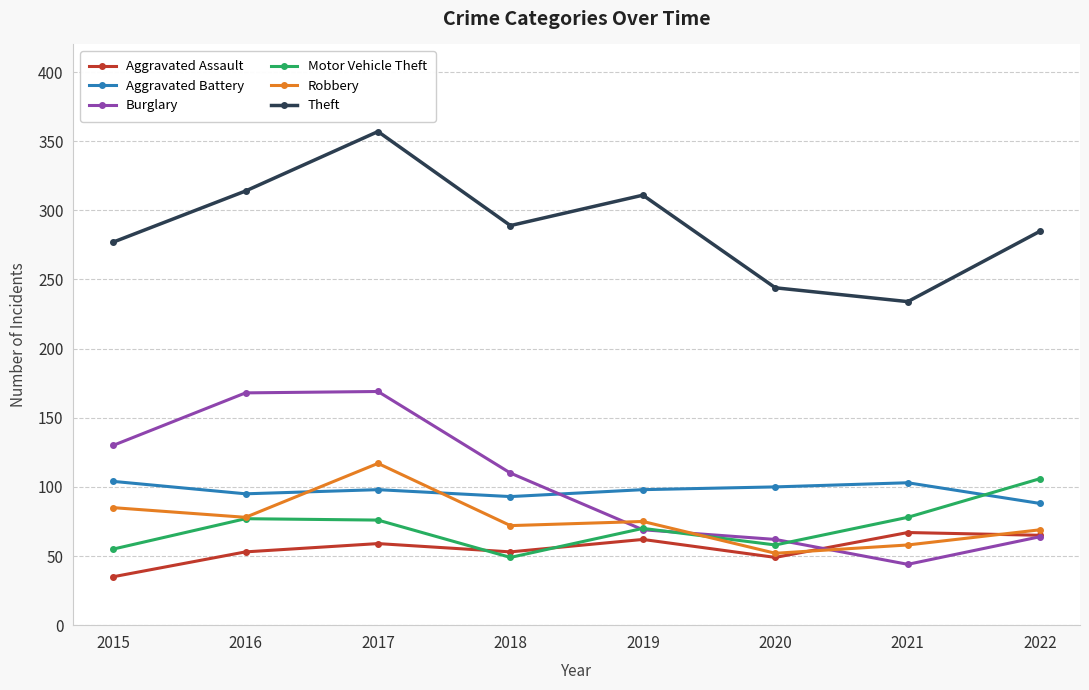

What is the value of the Aggravated Battery point at the 7th from the left?

103